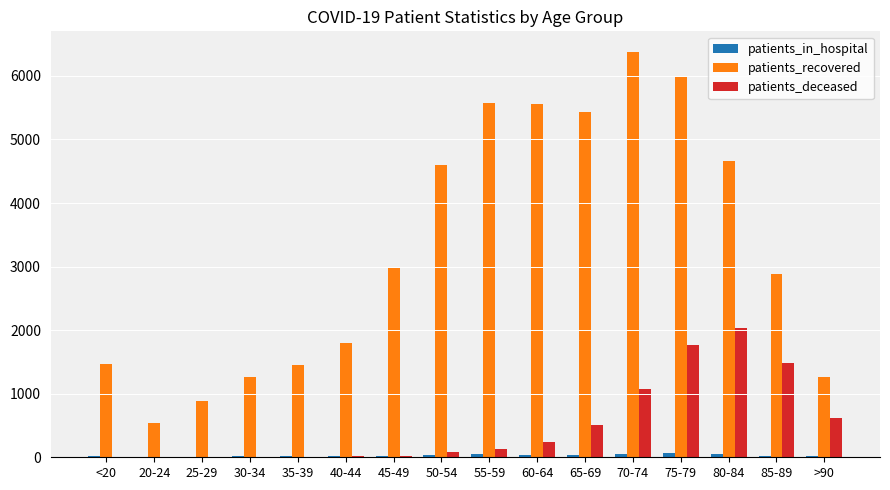

Between 25-29 and 55-59, which series saw the biggest shift?

patients_recovered